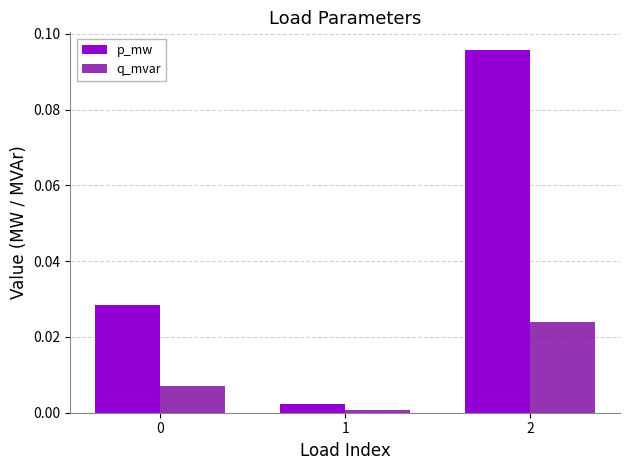

Is the value of p_mw at 1 greater than the value of q_mvar at 2?

No